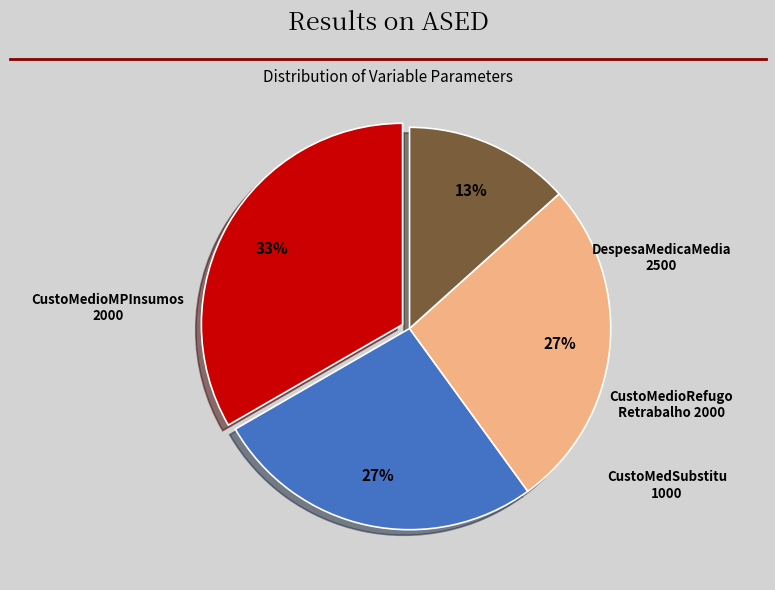

To the nearest percent, what is the average slice percentage?

25%